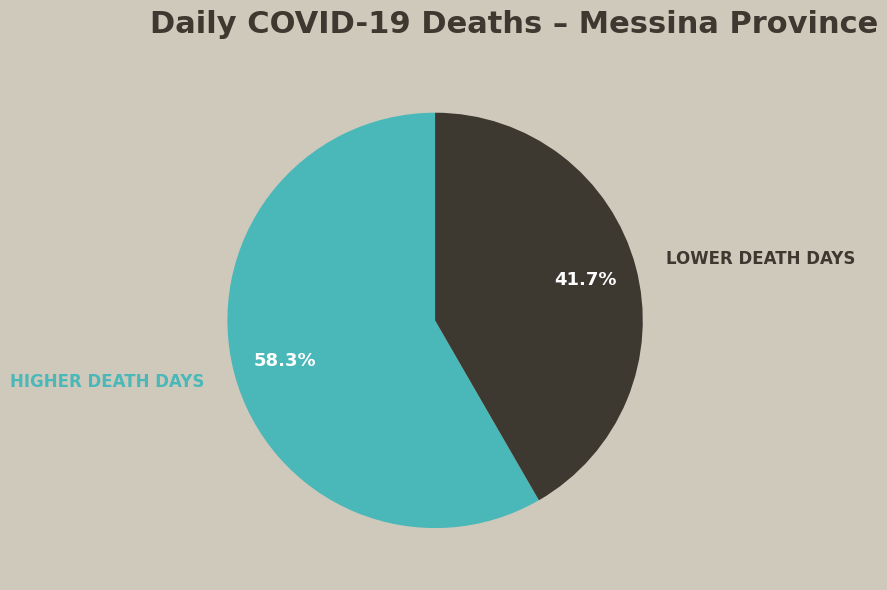

How many slices are in this pie chart?

2